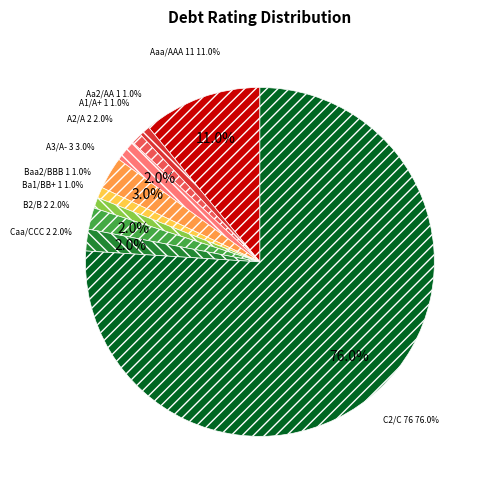

Which slice is the largest?

C2/C